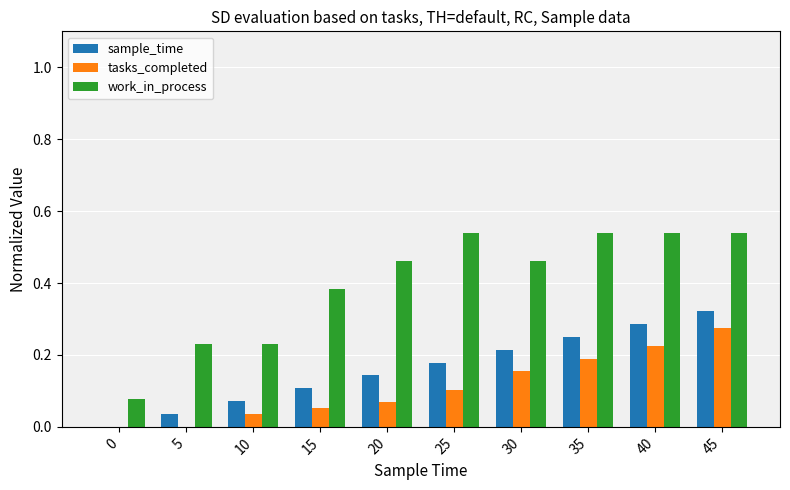

Which series has the widest spread of values?

work_in_process